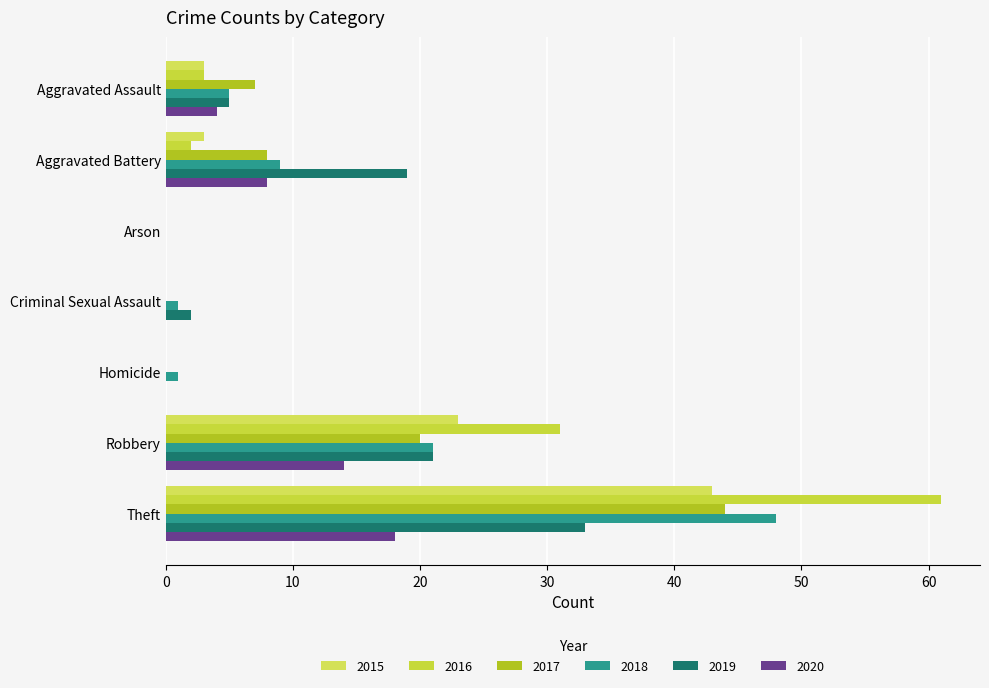

True or false: 2015 has a value of 10 at Robbery.

False